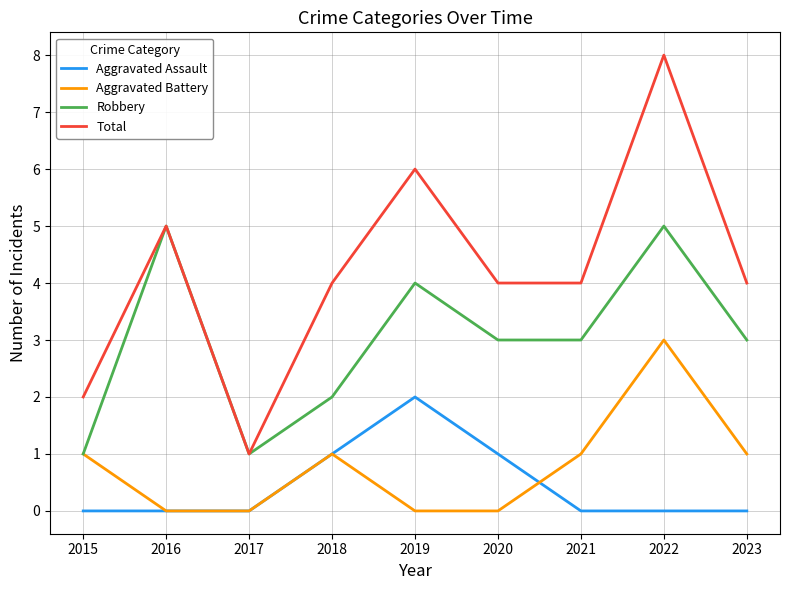

What is the difference between the second highest and second lowest values in the Robbery series?

4